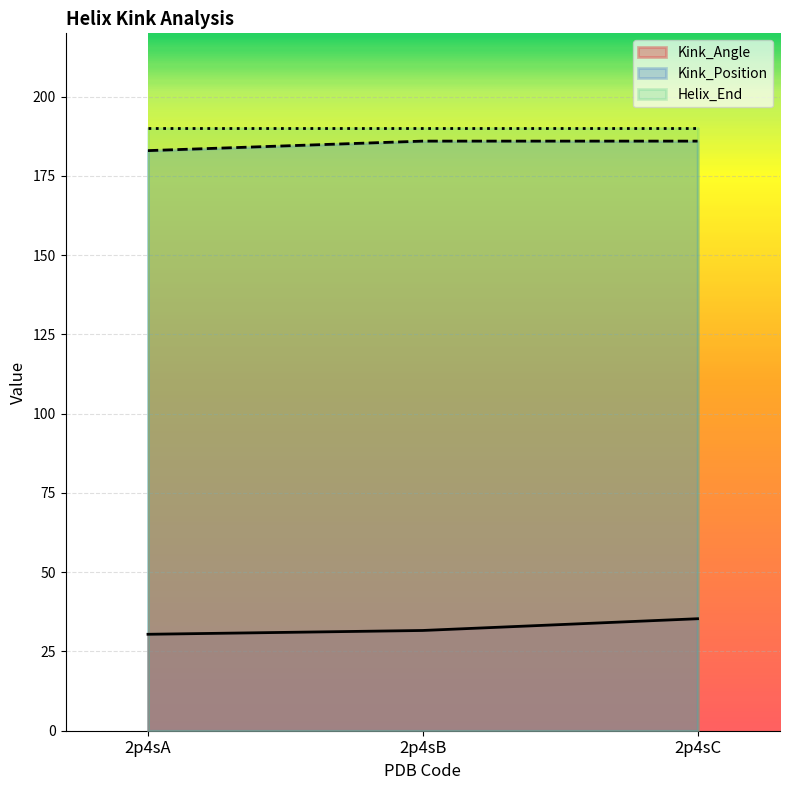

Which category has the lowest value in the Kink_Position series?

2p4sA